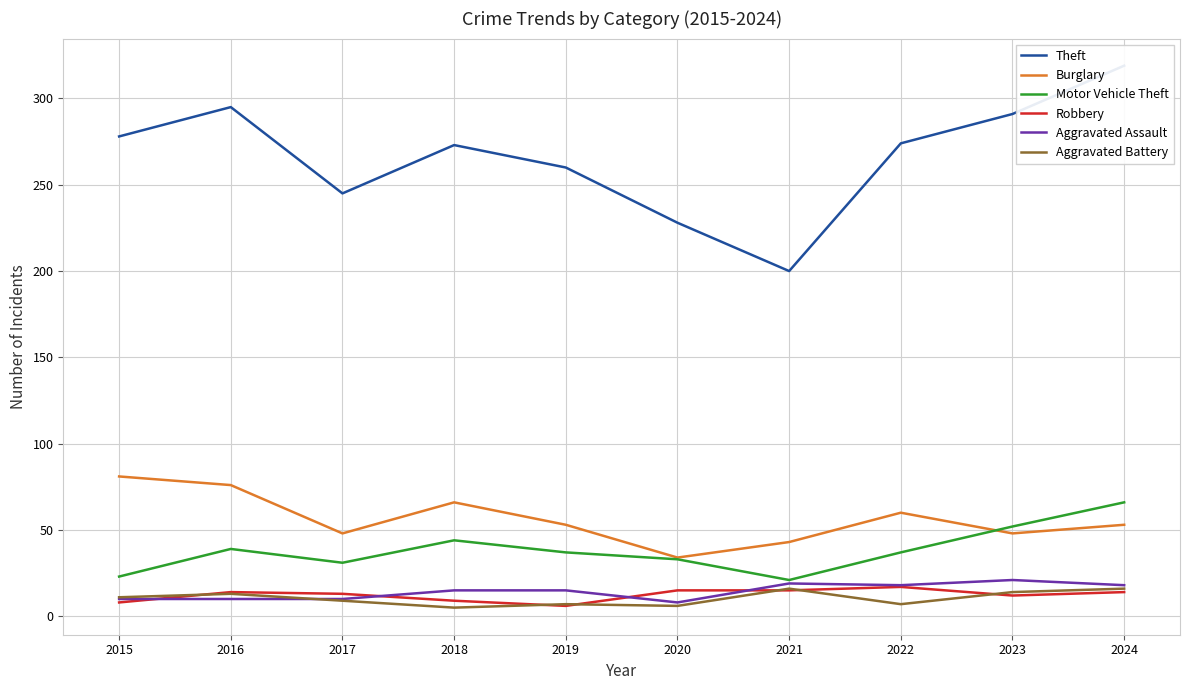

True or false: Motor Vehicle Theft has more than 0 points higher than both neighbors.

True